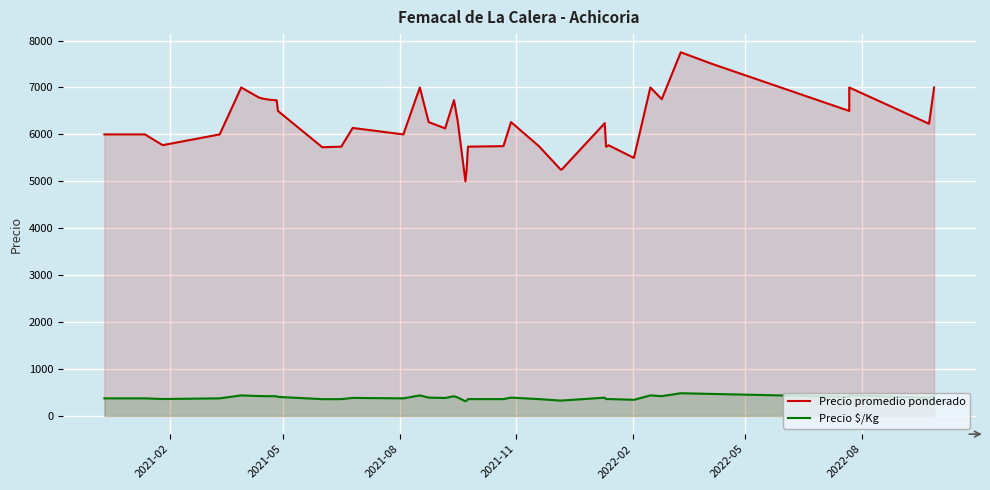

In Precio promedio ponderado, how many points are lower than both neighbors (excluding endpoints)?

11